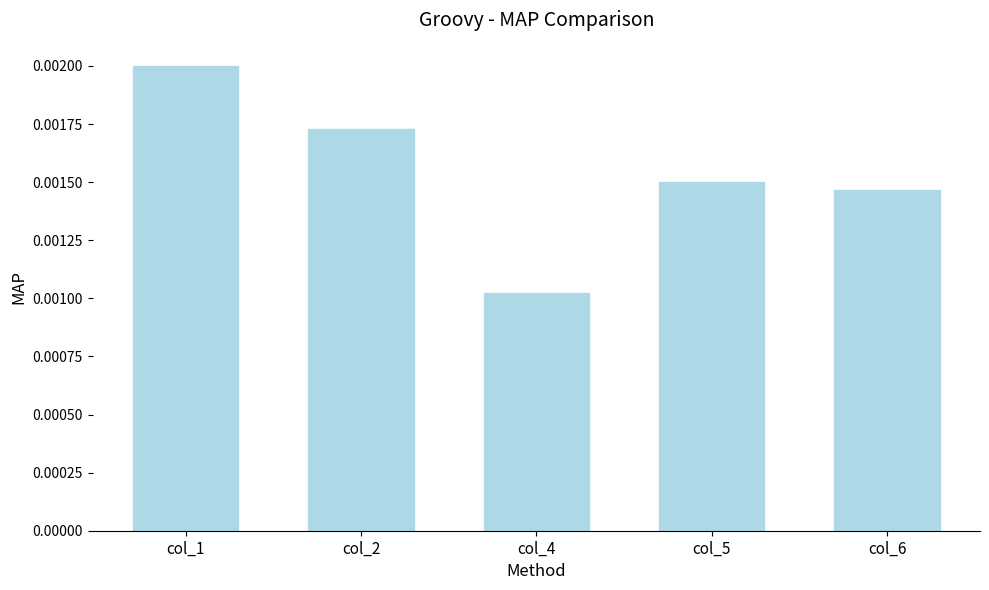

At which category does the chart reach its peak across all series?

col_1